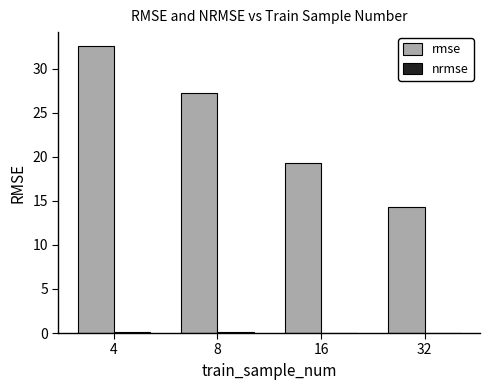

The rmse series shows 27.2 at 8. True or false?

True